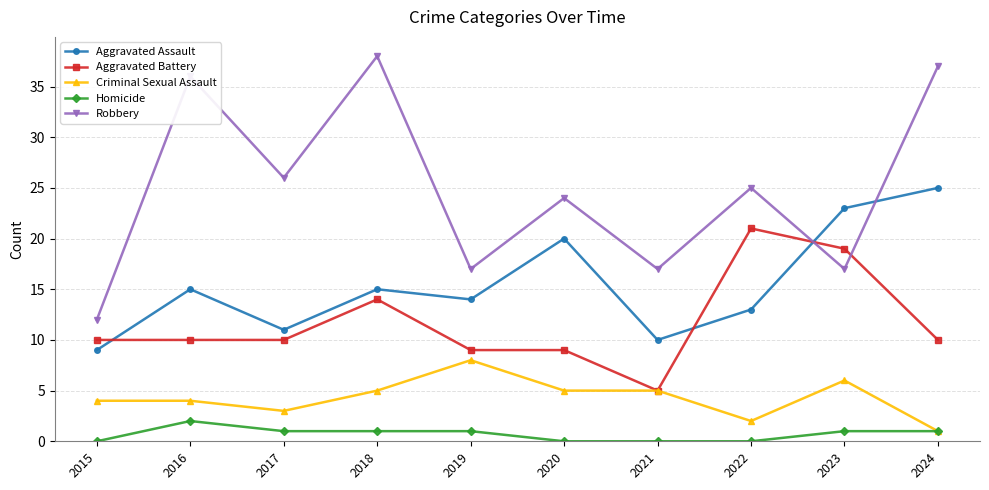

Reading left to right, what are all the values shown in this chart?

Aggravated Assault: 9	15	11	15	14	20	10	13	23	25
Aggravated Battery: 10	10	10	14	9	9	5	21	19	10
Criminal Sexual Assault: 4	4	3	5	8	5	5	2	6	1
Homicide: 0	2	1	1	1	0	0	0	1	1
Robbery: 12	36	26	38	17	24	17	25	17	37